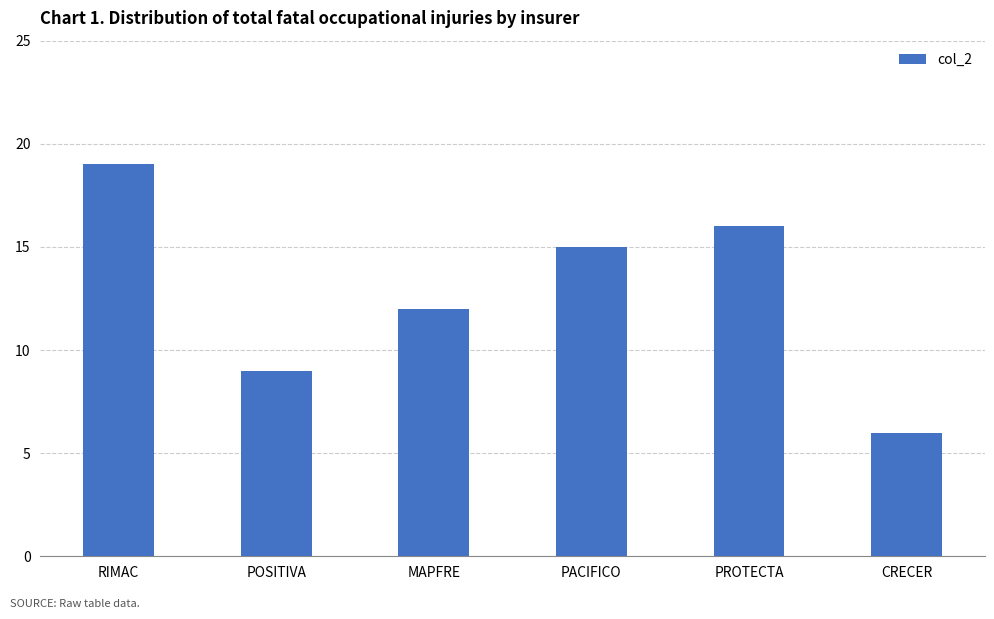

Between MAPFRE and PROTECTA, which is larger?

PROTECTA